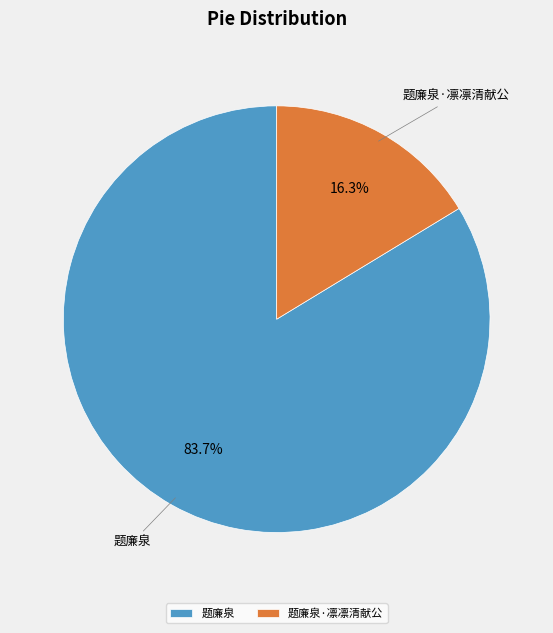

Is the sum of 题廉泉·凛凛清献公 and 题廉泉 greater than half?

Yes